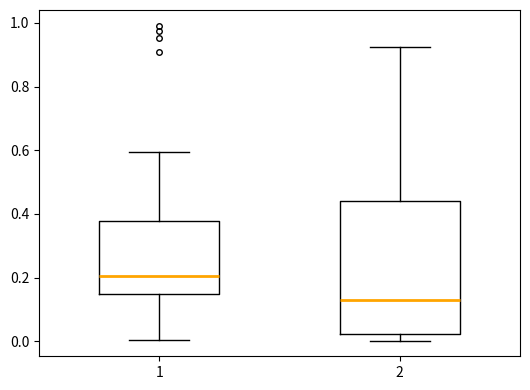

Reading left to right, transcribe this box plot: for each box, give where its median line is, the range the box spans, and where its two whiskers end, as read against the y-axis. The values are not printed on the chart, so give them approximately, as read against the axis.

1: median 0.20, box 0.14 to 0.38, whiskers 0.00 to 0.60
2: median 0.12, box 0.02 to 0.44, whiskers 0.00 to 0.92